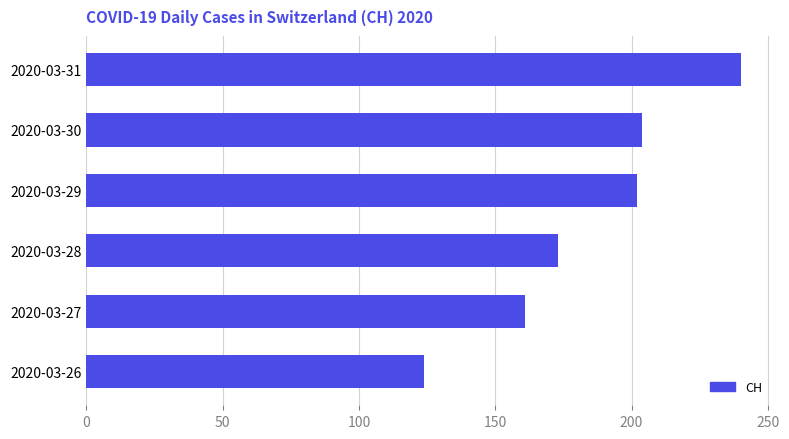

What is the approximate value at 2020-03-31?

240